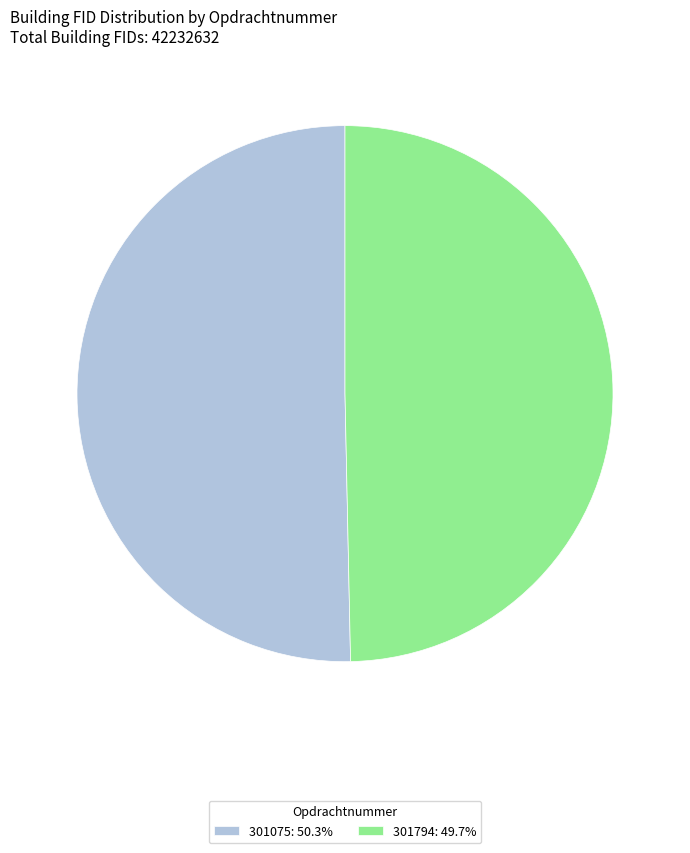

Rank the categories by value from highest to lowest.

301075, 301794